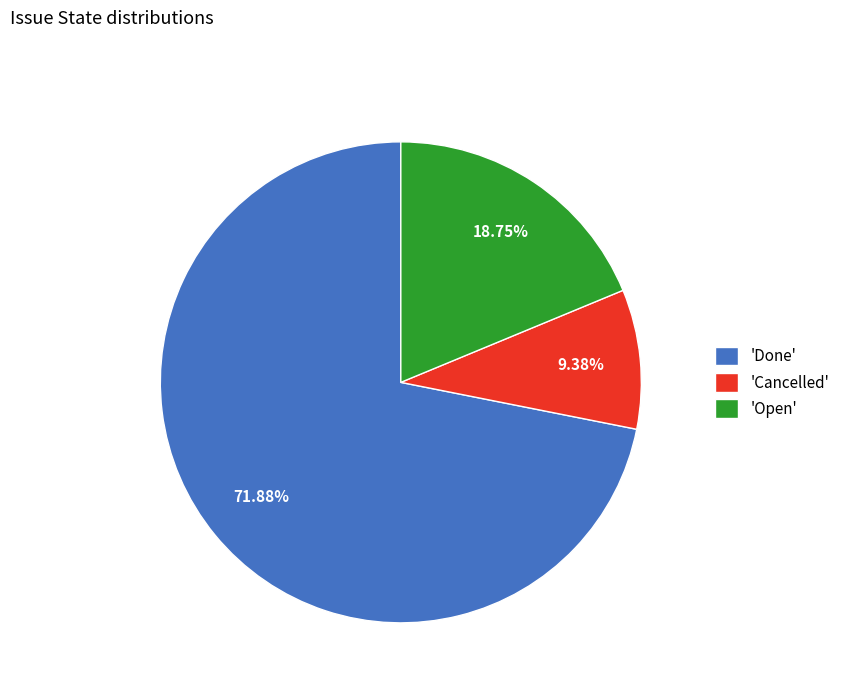

Rank the categories by value from lowest to highest.

'Cancelled', 'Open', 'Done'